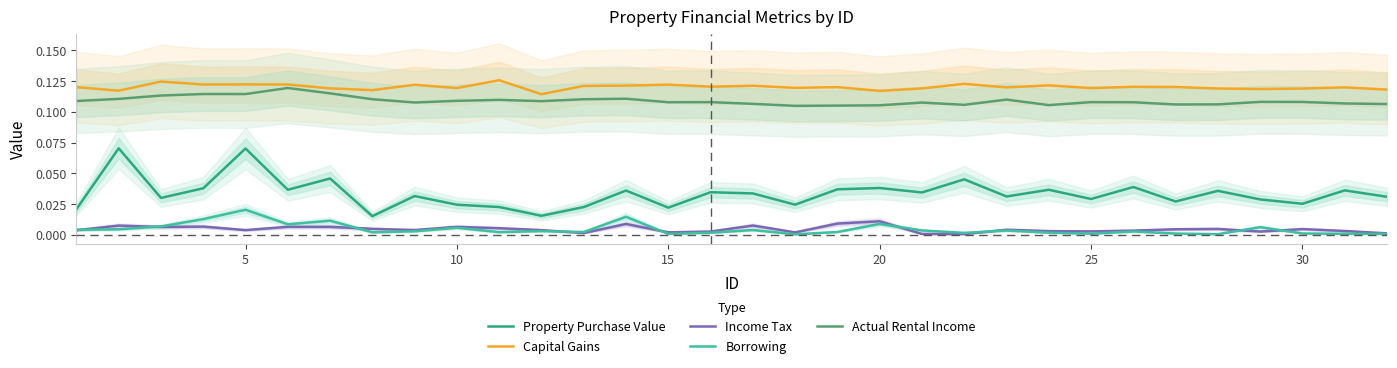

Reading left to right, transcribe all the data shown in this chart.

Property Purchase Value: 0.0	0.1	0.0	0.0	0.1	0.0	0.0	0.0	0.0	0.0	0.0	0.0	0.0	0.0	0.0	0.0	0.0	0.0	0.0	0.0	0.0	0.0	0.0	0.0	0.0	0.0	0.0	0.0	0.0	0.0	0.0	0.0
Capital Gains: 0.1	0.1	0.1	0.1	0.1	0.1	0.1	0.1	0.1	0.1	0.1	0.1	0.1	0.1	0.1	0.1	0.1	0.1	0.1	0.1	0.1	0.1	0.1	0.1	0.1	0.1	0.1	0.1	0.1	0.1	0.1	0.1
Income Tax: 0.0	0.0	0.0	0.0	0.0	0.0	0.0	0.0	0.0	0.0	0.0	0.0	0.0	0.0	0.0	0.0	0.0	0.0	0.0	0.0	0.0	0.0	0.0	0.0	0.0	0.0	0.0	0.0	0.0	0.0	0.0	0.0
Borrowing: 0.0	0.0	0.0	0.0	0.0	0.0	0.0	0.0	0.0	0.0	0.0	0.0	0.0	0.0	0.0	0.0	0.0	0.0	0.0	0.0	0.0	0.0	0.0	0.0	0.0	0.0	0.0	0.0	0.0	0.0	0.0	0.0
Actual Rental Income: 0.1	0.1	0.1	0.1	0.1	0.1	0.1	0.1	0.1	0.1	0.1	0.1	0.1	0.1	0.1	0.1	0.1	0.1	0.1	0.1	0.1	0.1	0.1	0.1	0.1	0.1	0.1	0.1	0.1	0.1	0.1	0.1